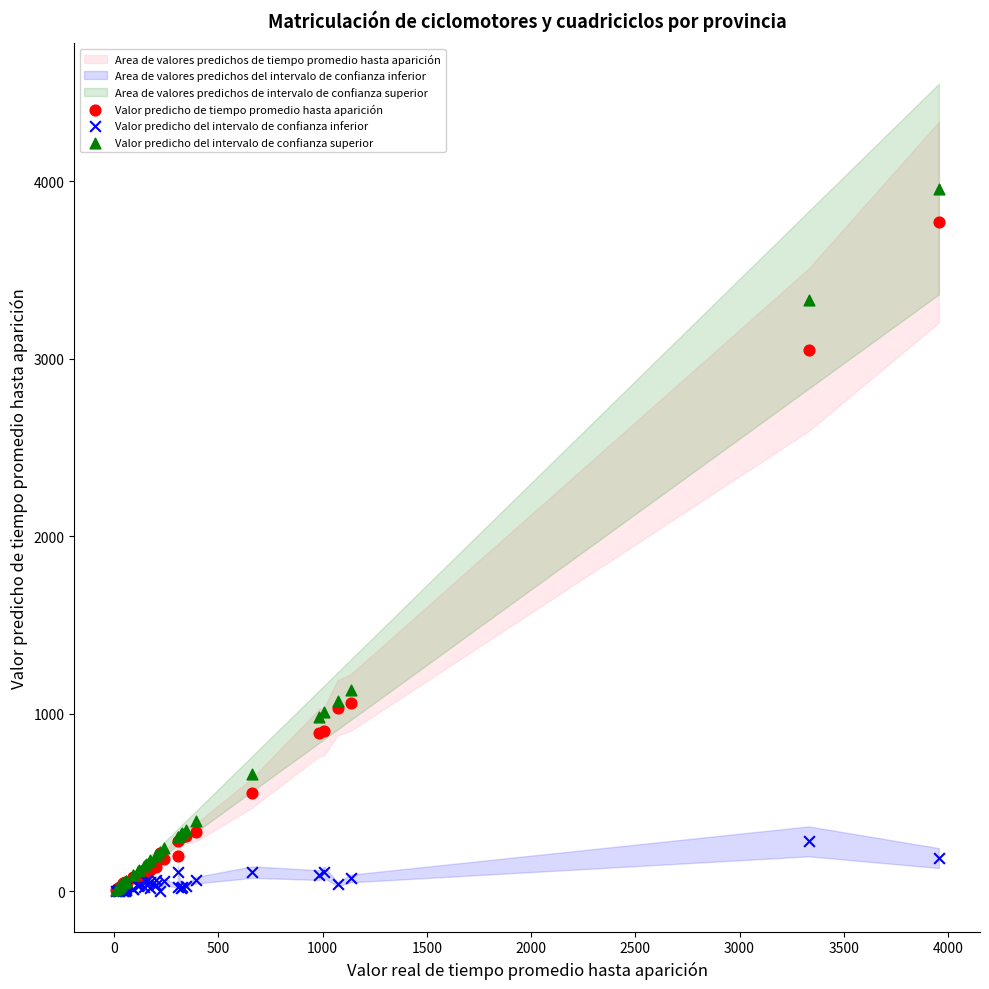

Which series reaches the maximum Y coordinate?

Valor predicho del intervalo de confianza superior